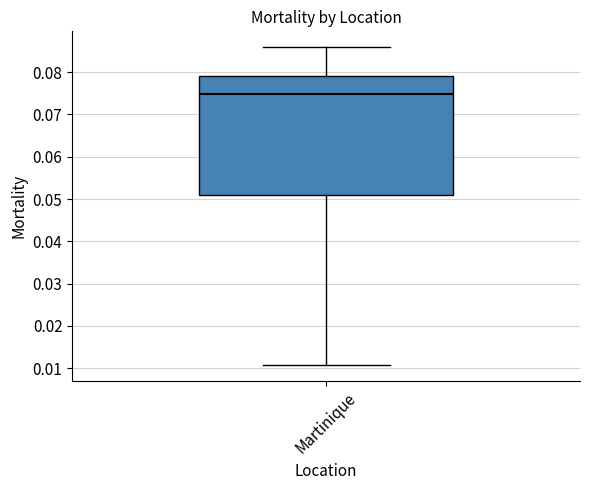

Read this box plot against the y-axis: the position of the median line, the range covered by the box, and the ends of both whiskers. The values are not printed on the chart, so give them approximately, as read against the axis.

median 0.075, box 0.051 to 0.079, whiskers 0.011 to 0.086